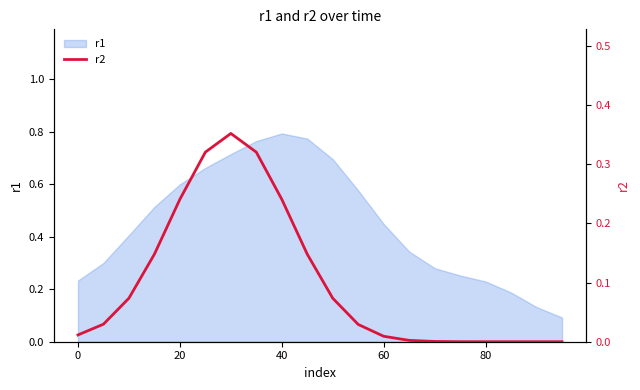

True or false: r1 has a value of 0.3 at 80.

False